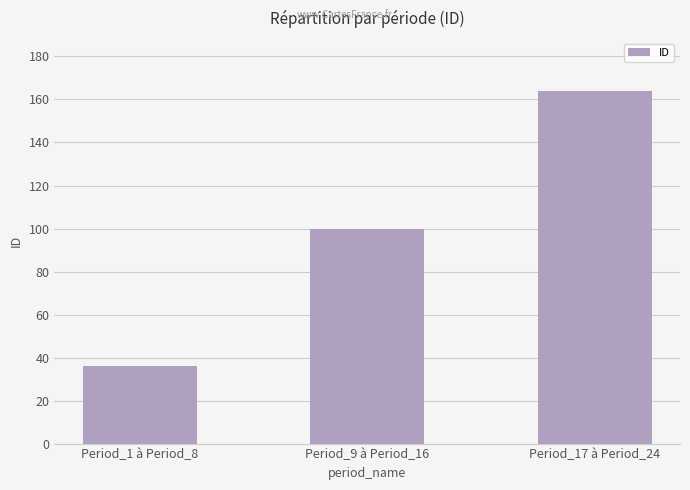

Which category has the highest value across all series?

Period_17 à Period_24